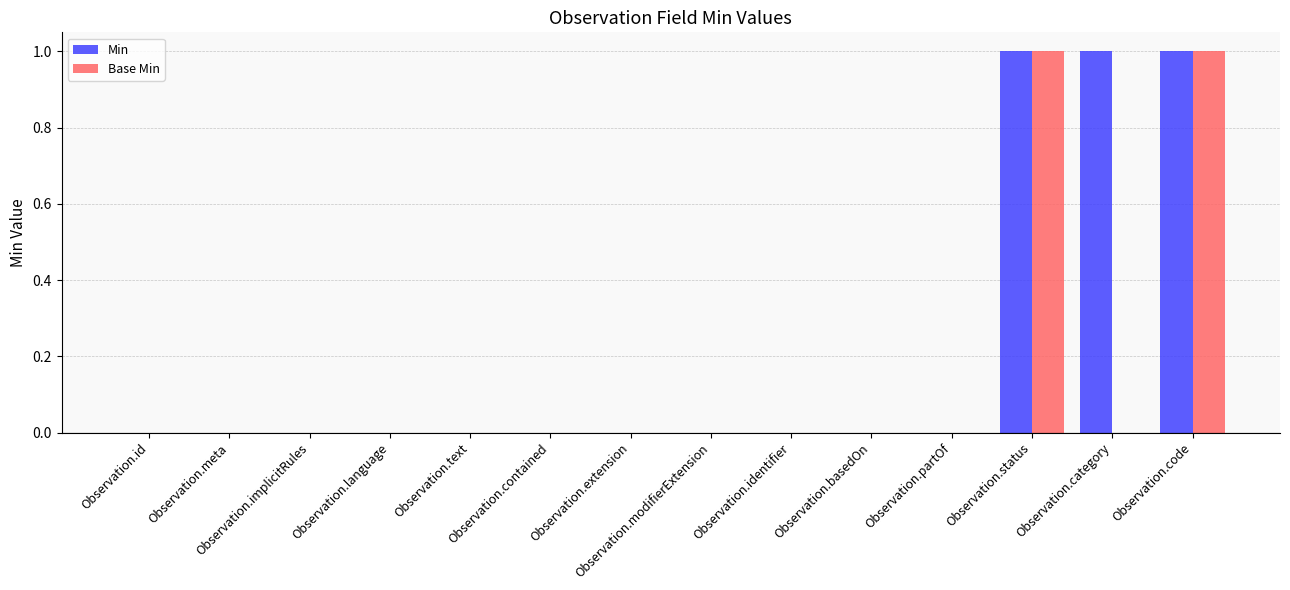

Are the bars horizontal?

No